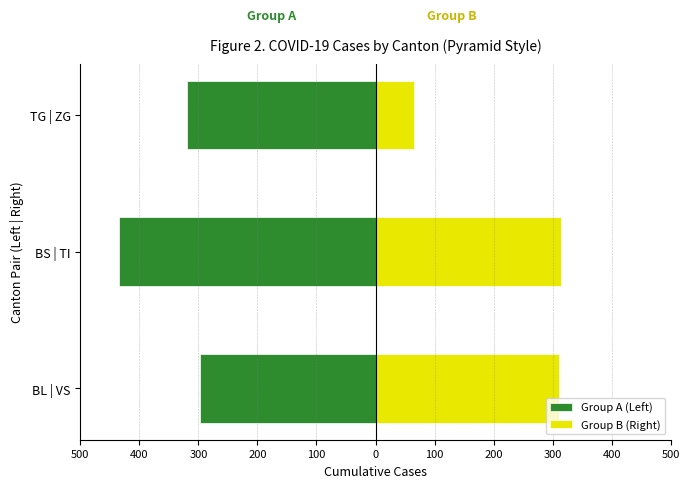

What is the sum of the Group A (Left) values at TG | ZG and BS | TI?

-754